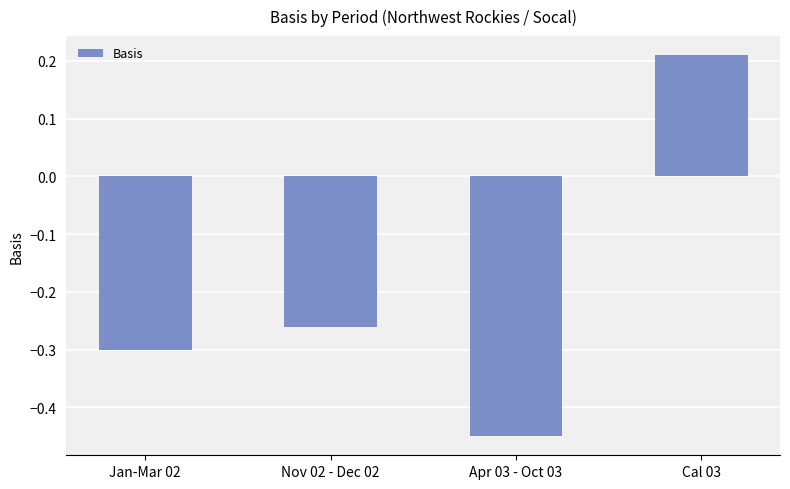

True or false: the data shows -0.3 at Jan-Mar 02.

True